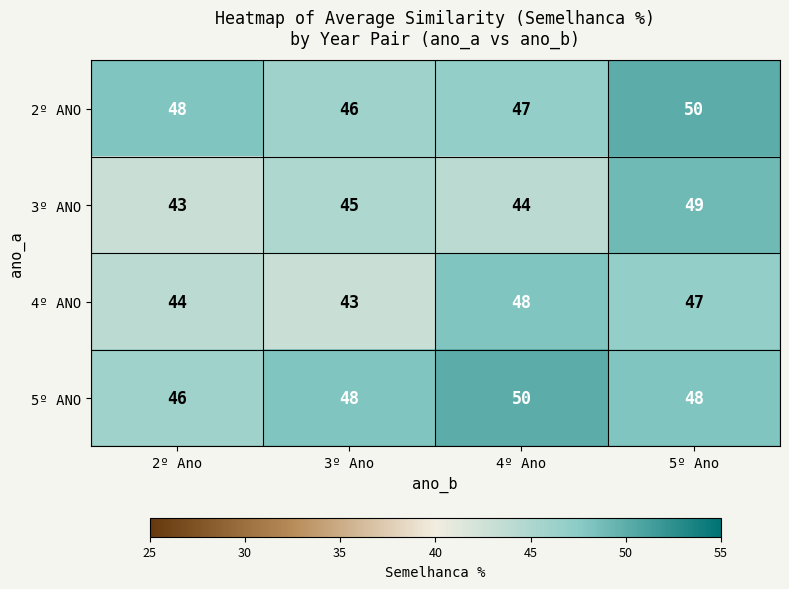

Count the number of data series in this chart.

4